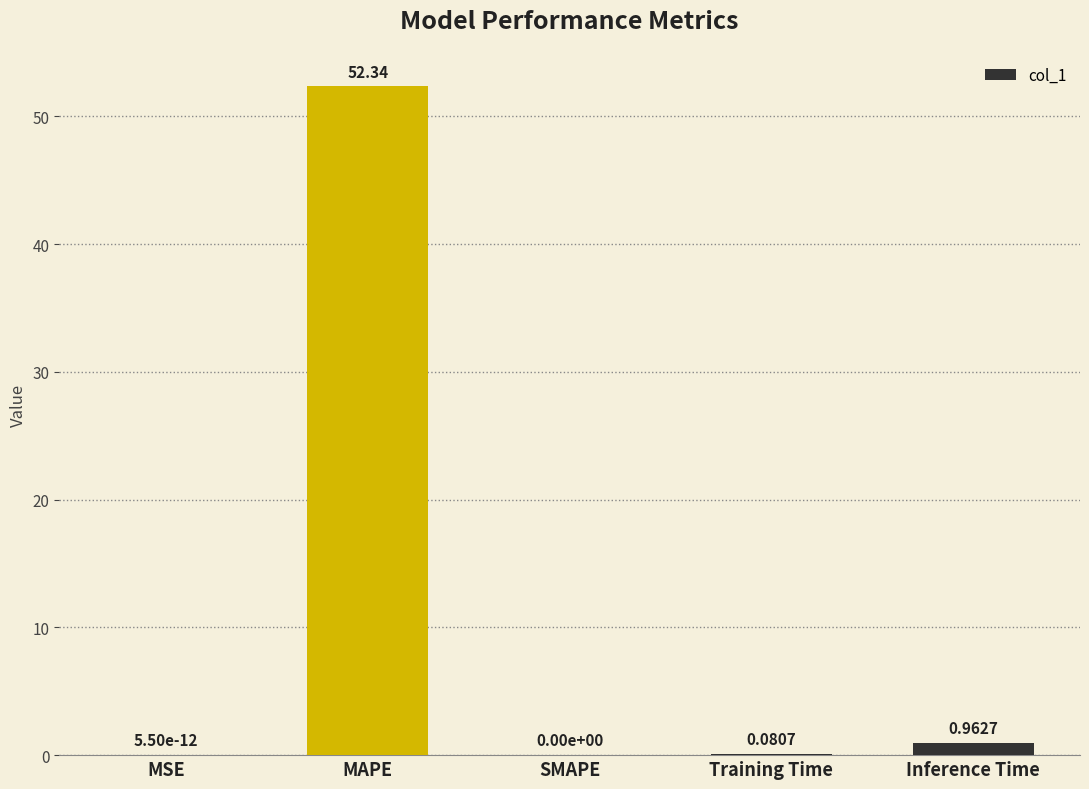

At which category does the chart reach its peak across all series?

MAPE